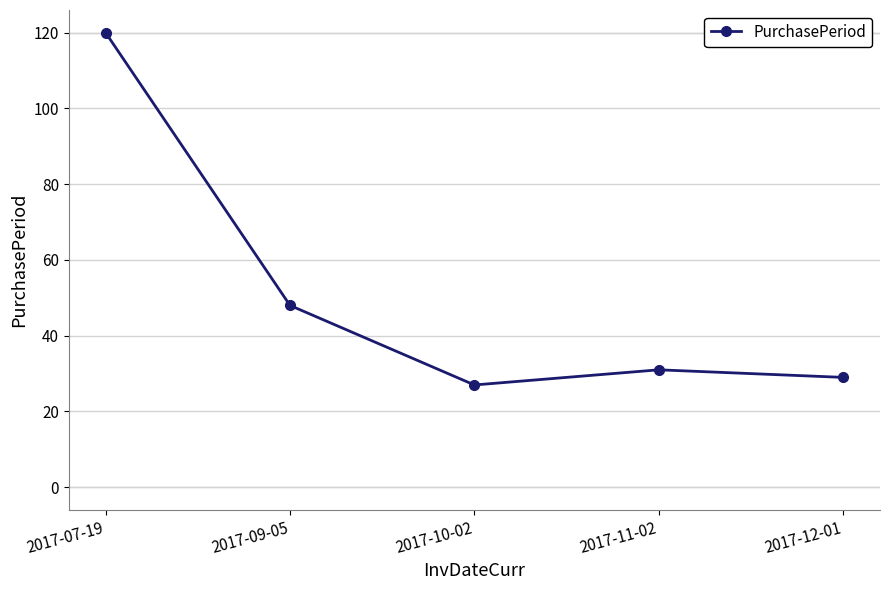

What is the greatest value displayed?

120